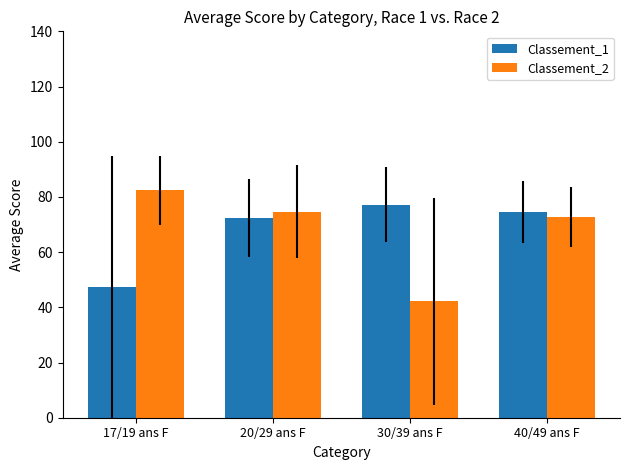

Is the value of Classement_1 at 17/19 ans F greater than the value of Classement_2 at 17/19 ans F?

No